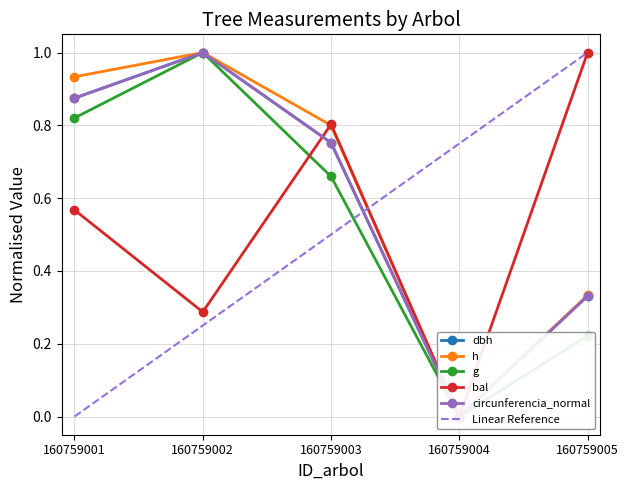

Which category has the lowest value in the bal series?

160759004